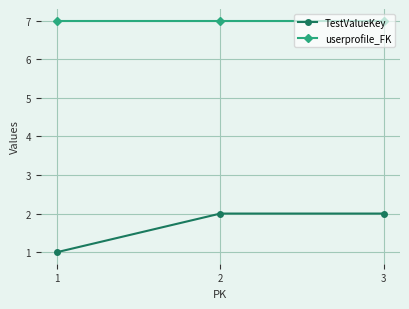

What is the value of the userprofile_FK point at the 1st from the left?

7